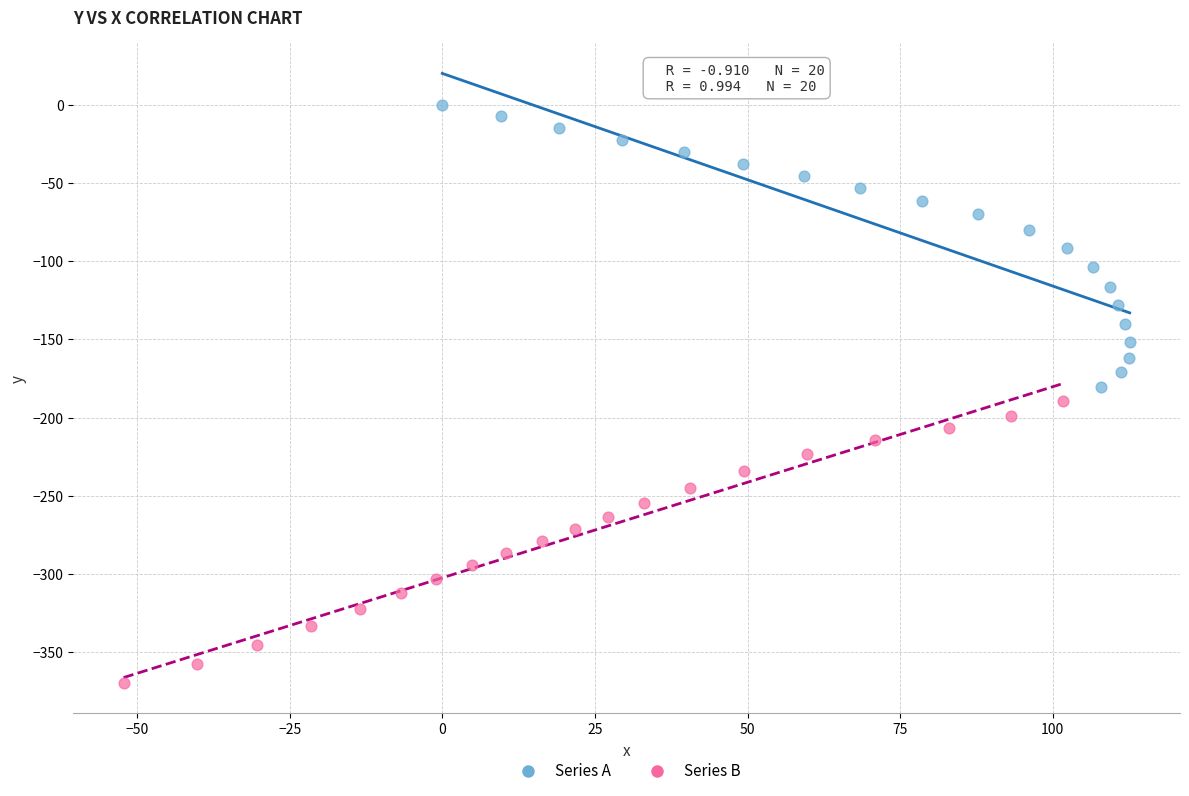

What are all the series names shown in the legend?

Series A, Series B